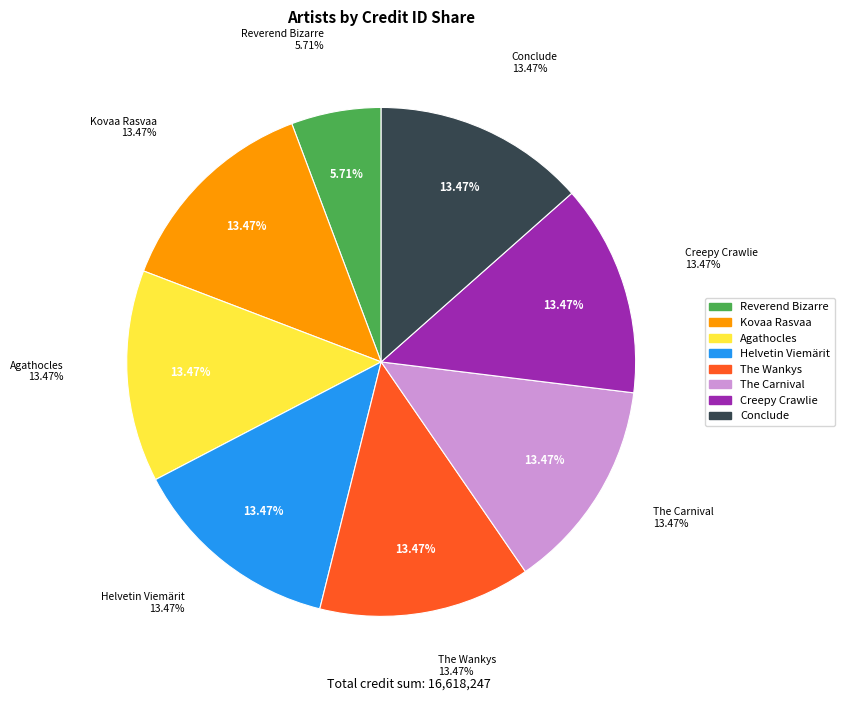

What percentage is the Helvetin Viemärit slice, to the nearest percent?

13%